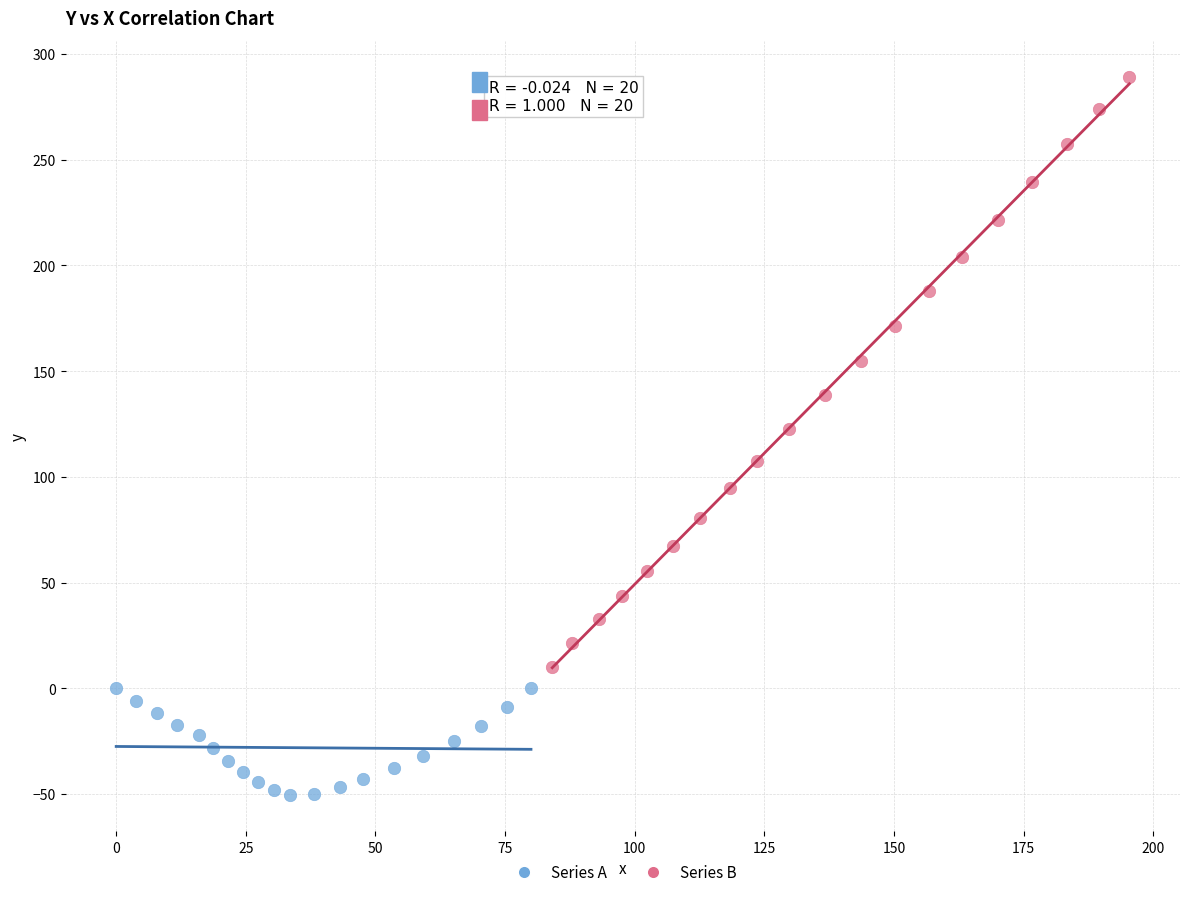

What are all the series names shown in the legend?

Series A, Series B